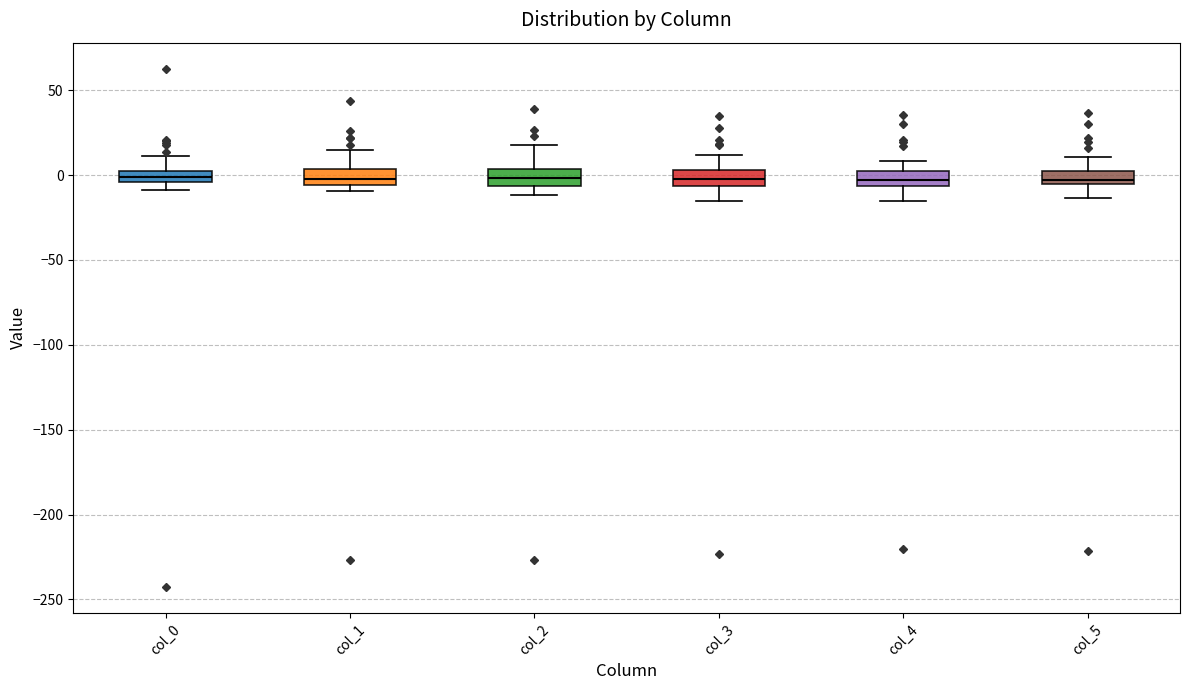

Where is the upper edge of the box for col_0 on the y-axis? The values are not printed on the chart, so give them approximately, as read against the axis.

0